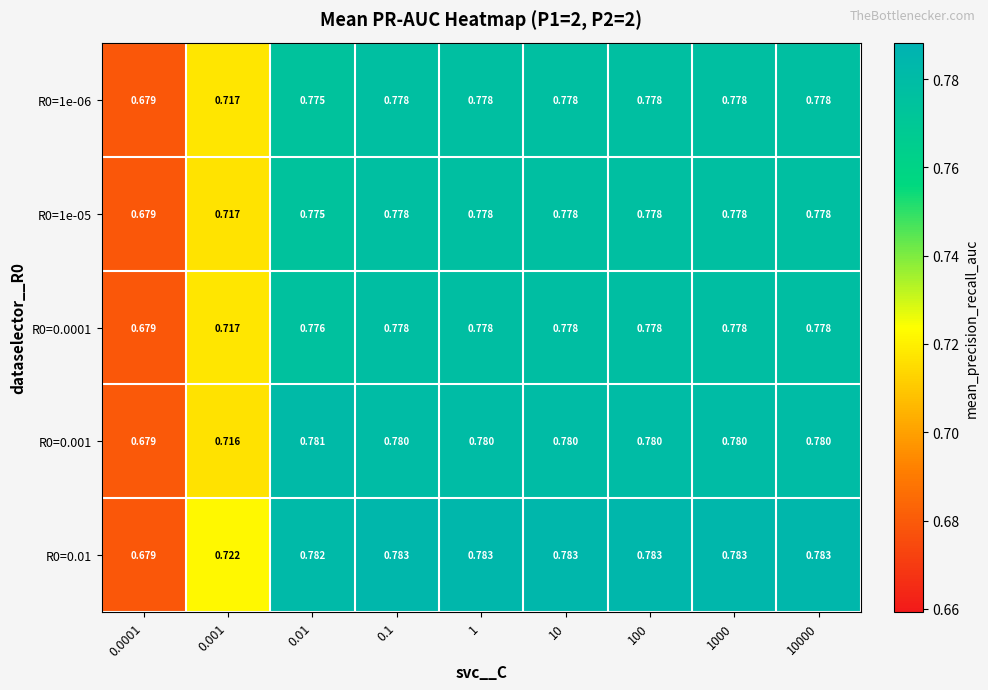

Is the value of R0=0.01 at 1 greater than the value of R0=1e-06 at 0.1?

Yes